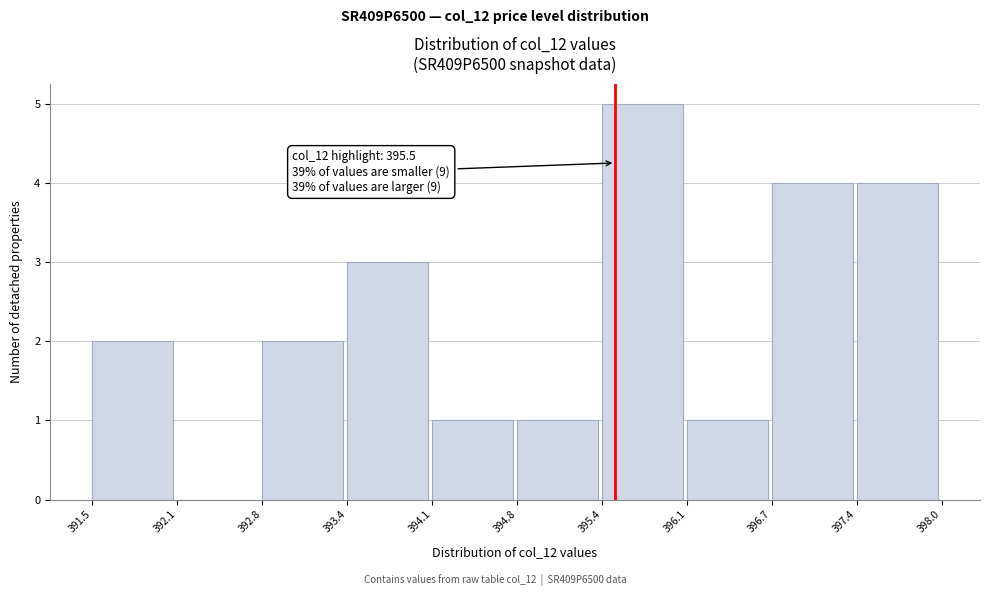

Which range on the x-axis has the tallest bar?

395.4 to 396.1